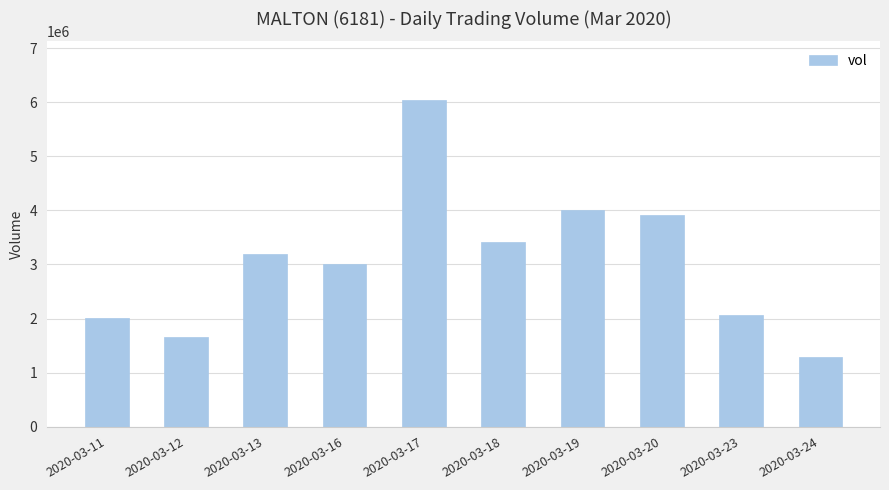

What is the value of the 9th bar from the left?

2071400